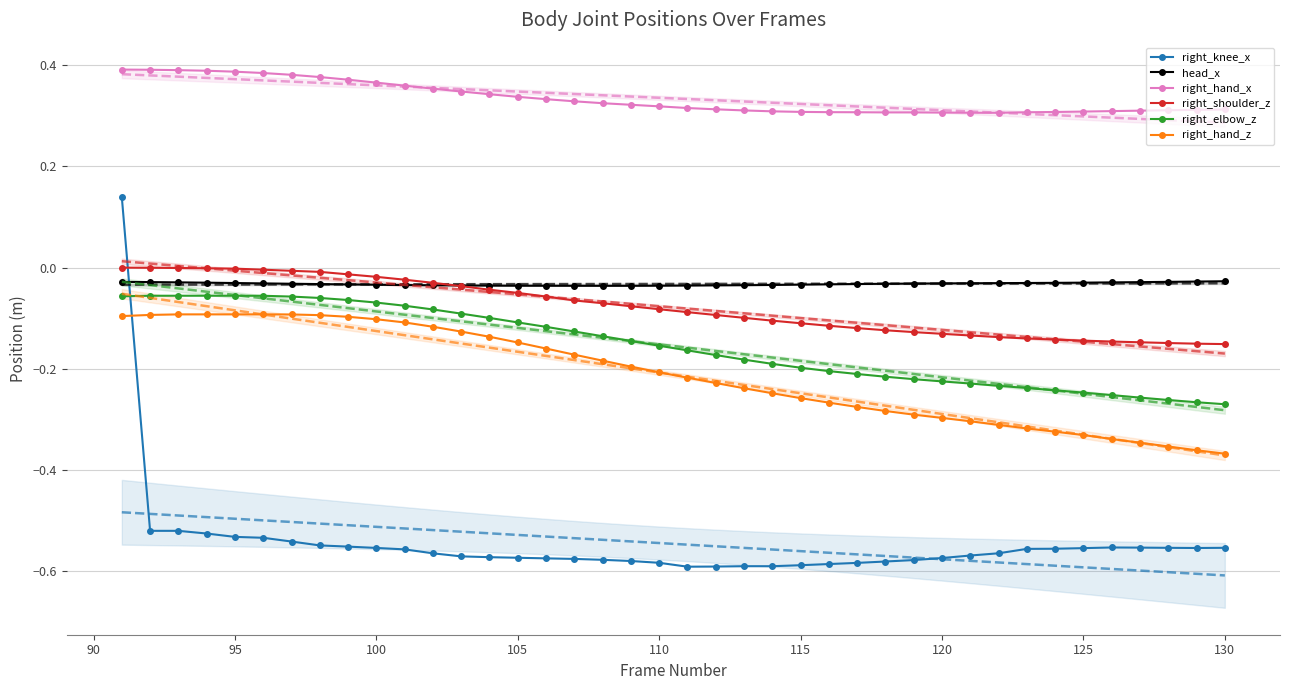

True or false: head_x and right_hand_x cross at least once.

False